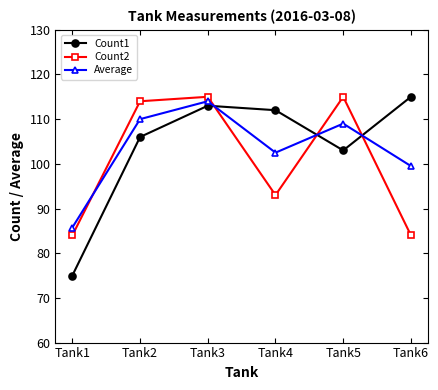

True or false: Count2 and Average cross at least once.

True